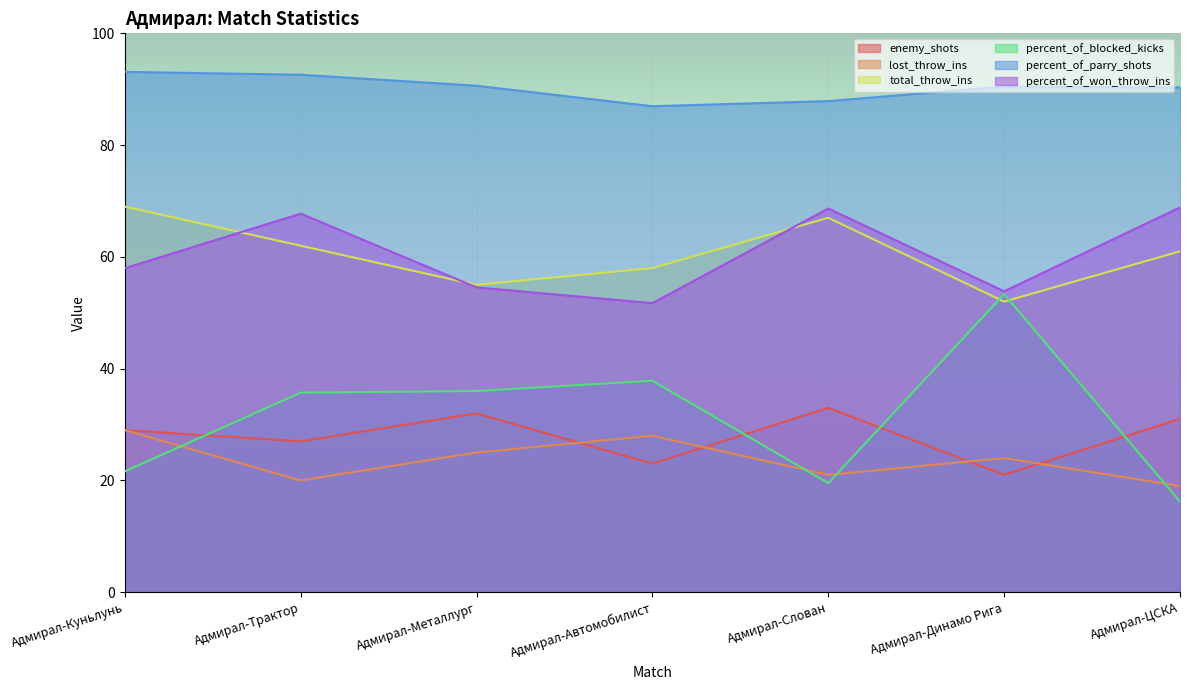

Reading left to right, transcribe all the data shown in this chart.

enemy_shots: 29.0	27.0	32.0	23.0	33.0	21.0	31.0
lost_throw_ins: 29.0	20.0	25.0	28.0	21.0	24.0	19.0
total_throw_ins: 69.0	62.0	55.0	58.0	67.0	52.0	61.0
percent_of_blocked_kicks: 21.6	35.7	36.0	37.8	19.5	53.3	16.2
percent_of_parry_shots: 93.1	92.6	90.6	87.0	87.9	90.5	90.3
percent_of_won_throw_ins: 58.0	67.7	54.5	51.7	68.7	53.8	68.9